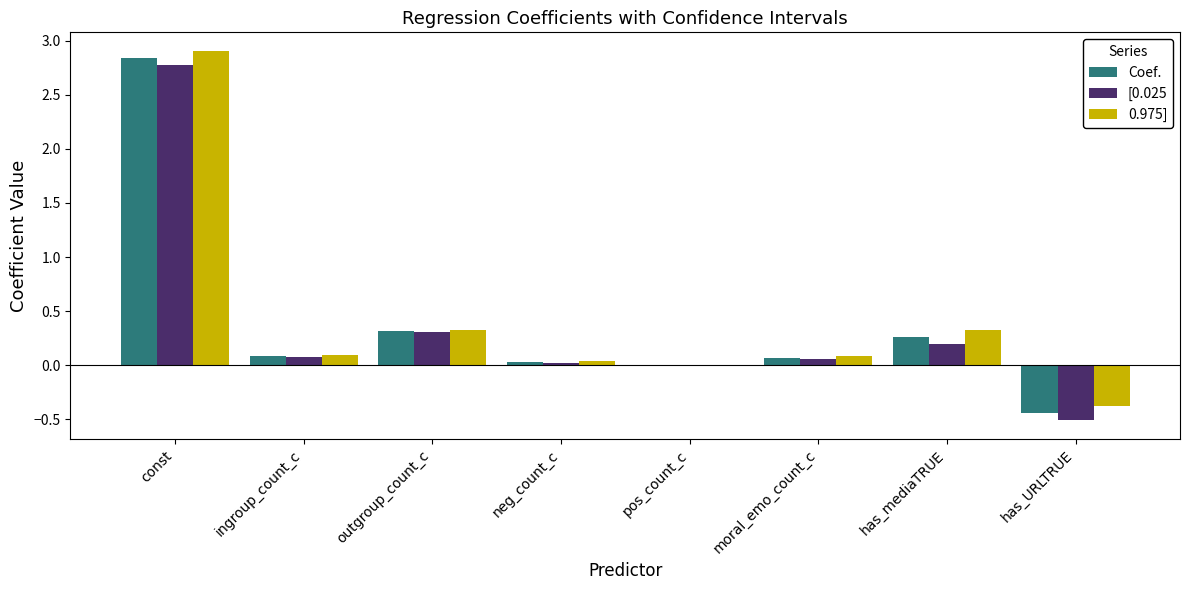

The 0.975] series shows 0.5 at outgroup_count_c. True or false?

False